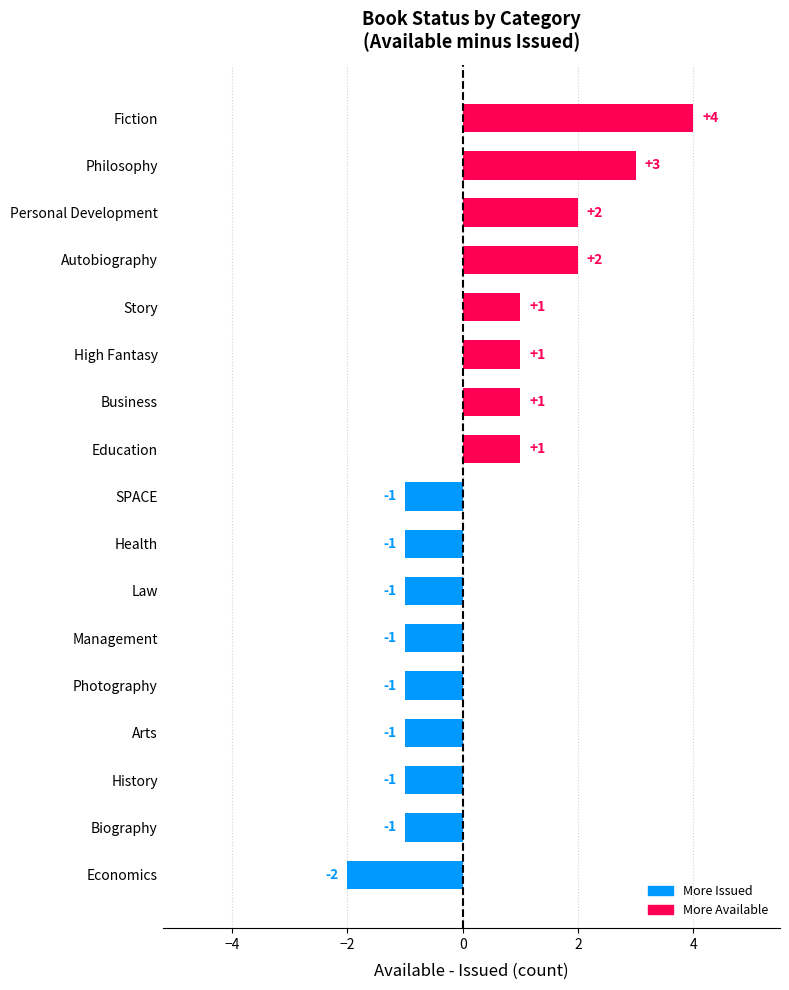

The chart shows a value of -1 at Health. True or false?

True